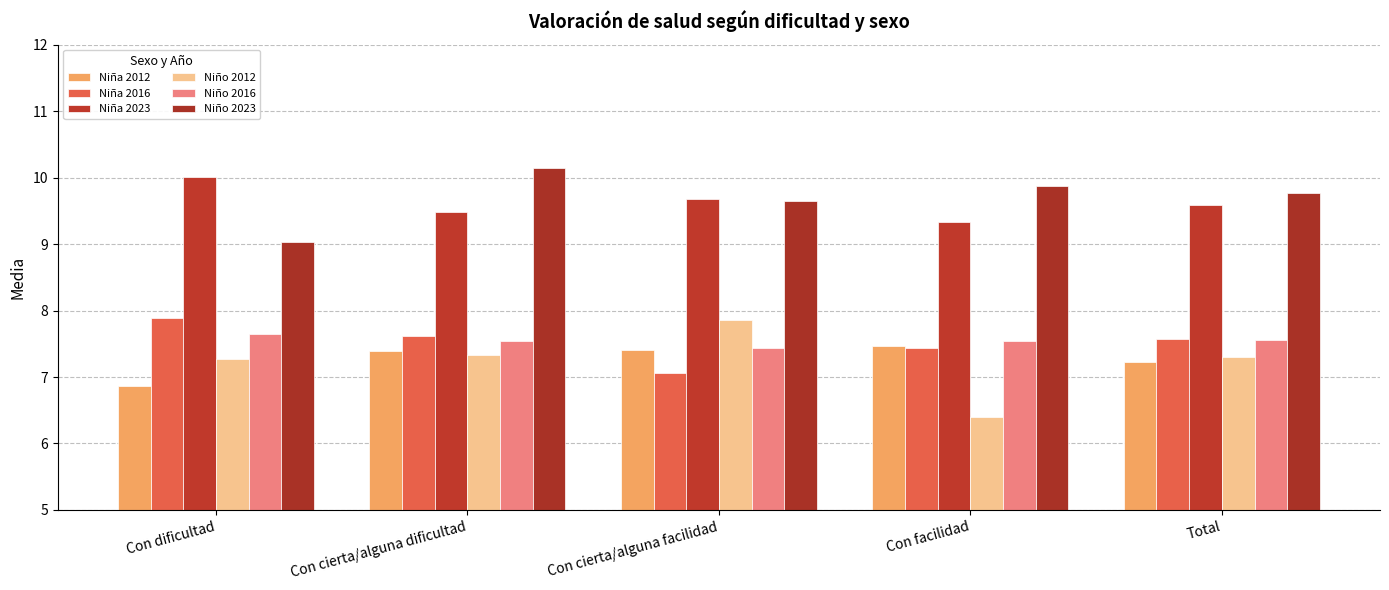

What is the lowest value of the Niña 2023 series?

9.3